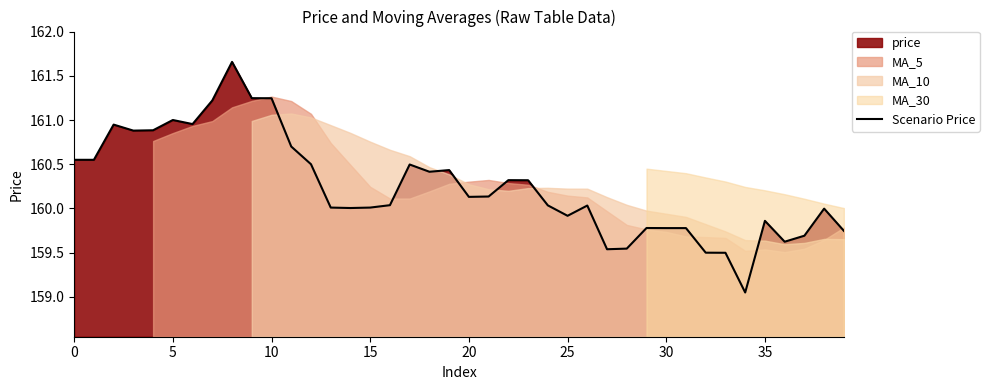

What is the value of the 38th point from the left?

159.7